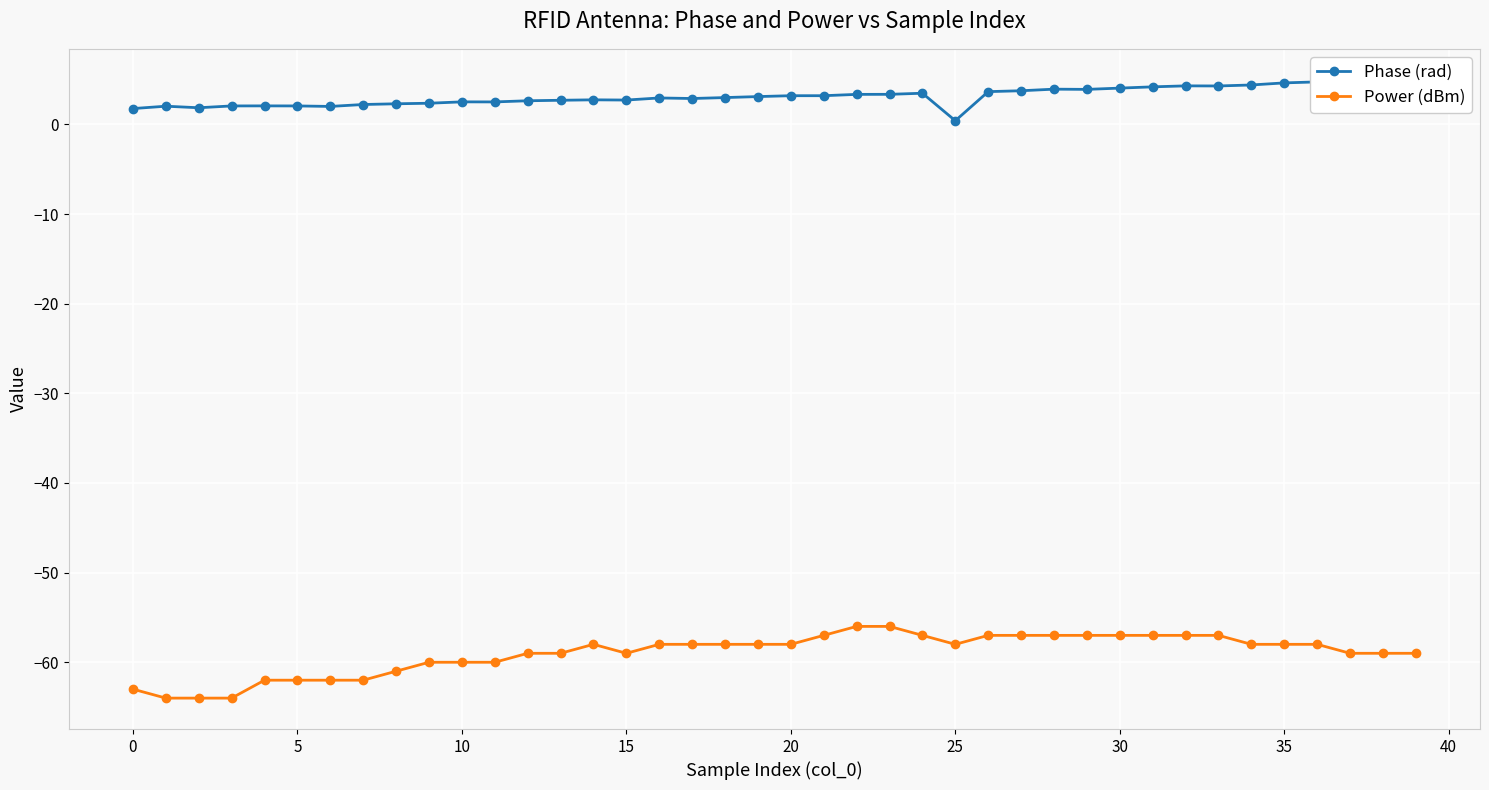

At which category is the sum across all series the highest?

23